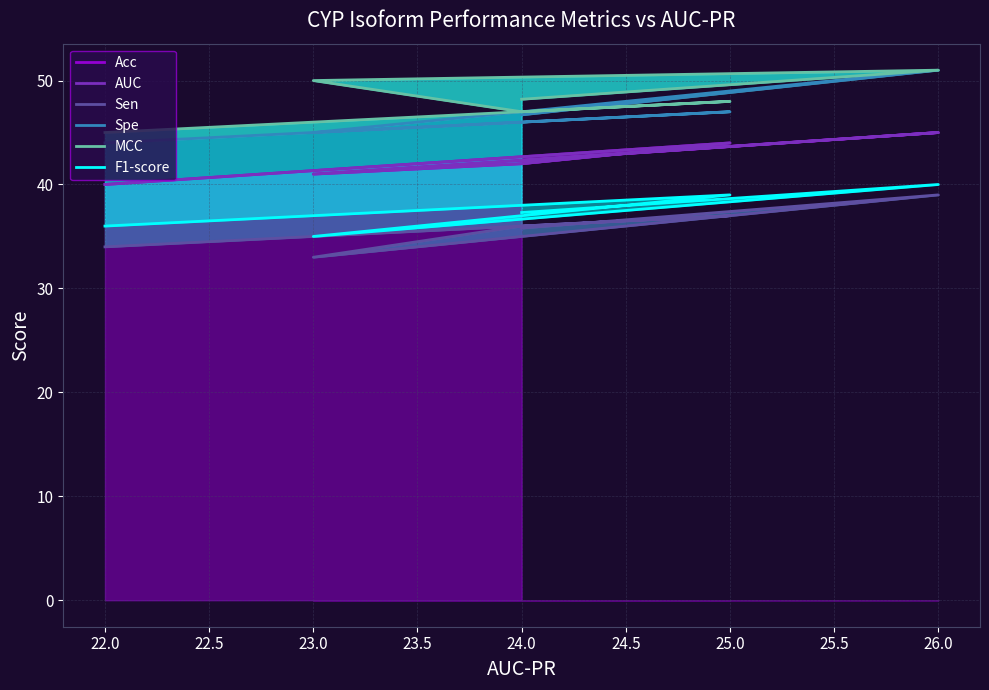

Rank the categories by Acc value from highest to lowest.

26, 25, 24, 24, 23, 22